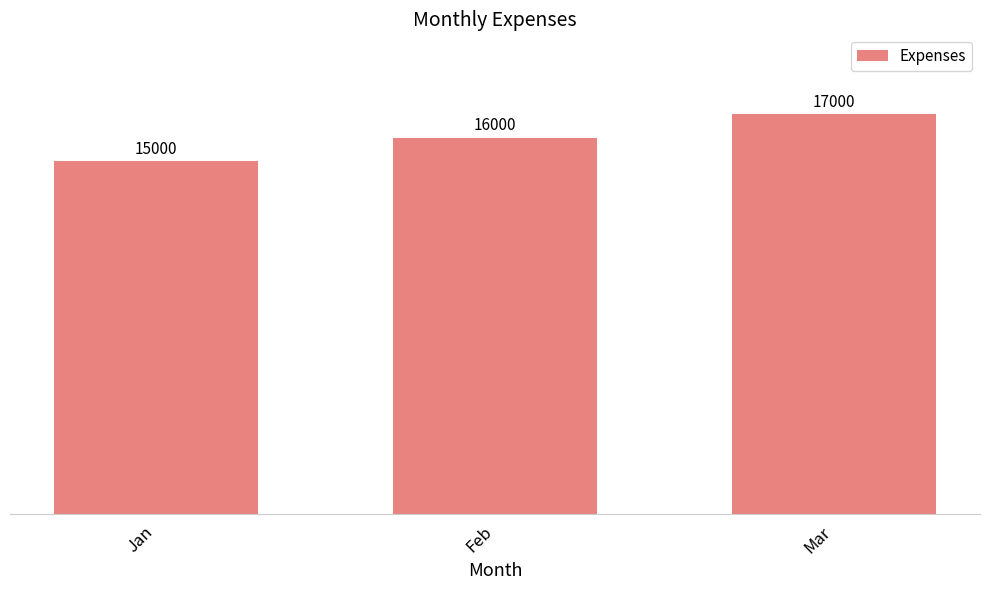

What is the sum of the values at Jan and Mar?

32000